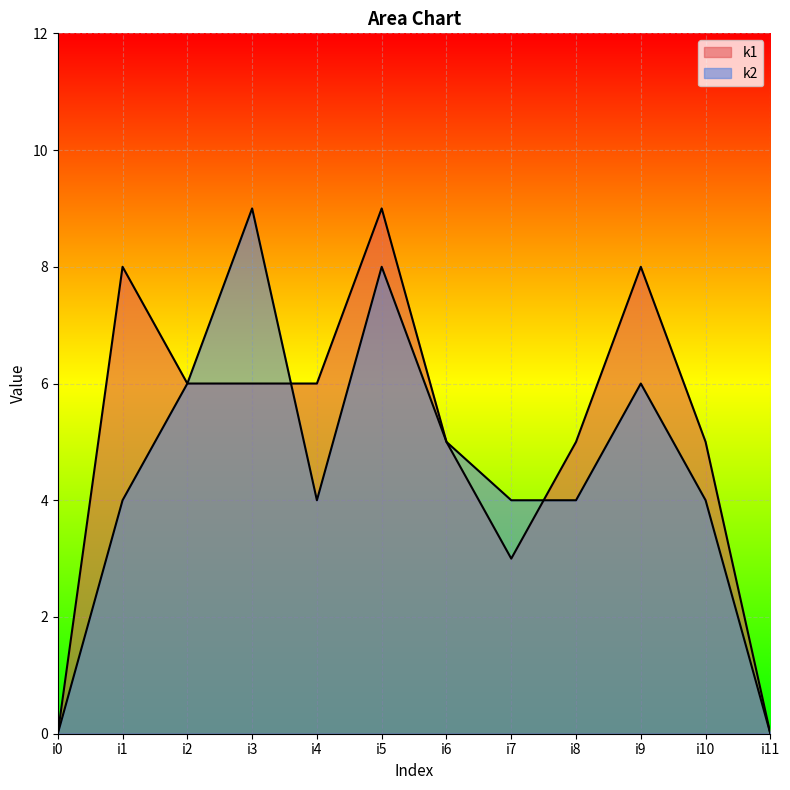

List the series in order of their overall mean, highest first.

k1, k2